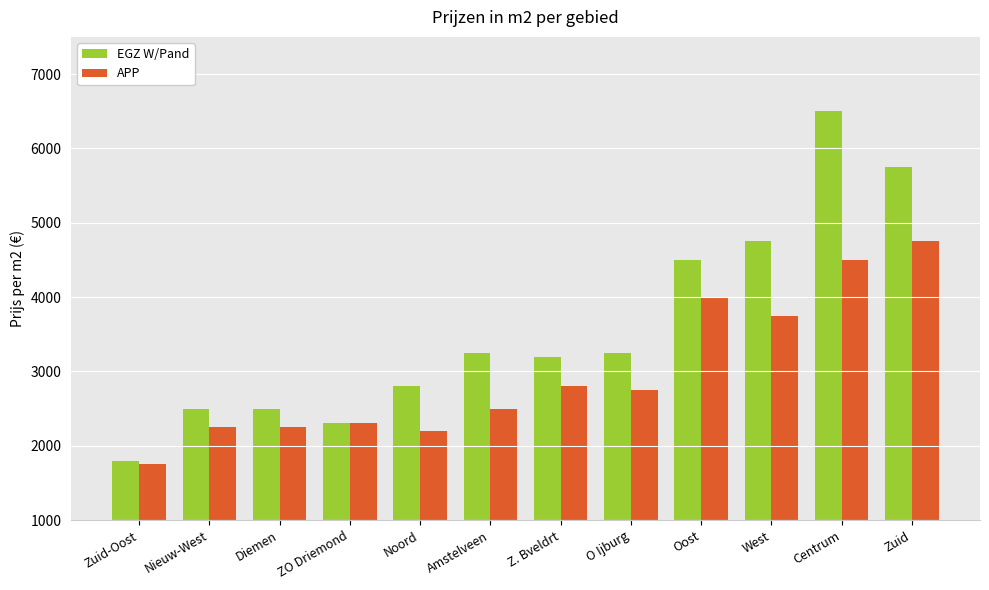

How many categories are shown in the chart?

12